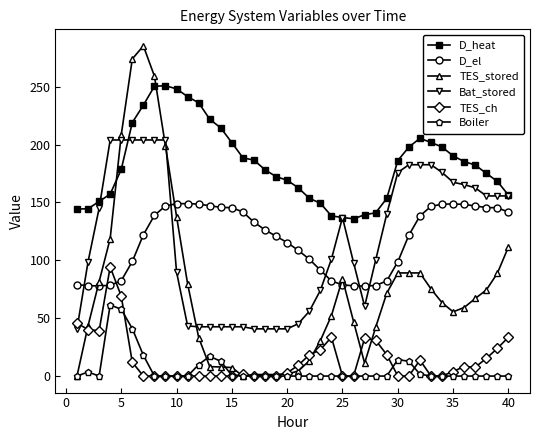

How many distinct data groups are displayed?

6